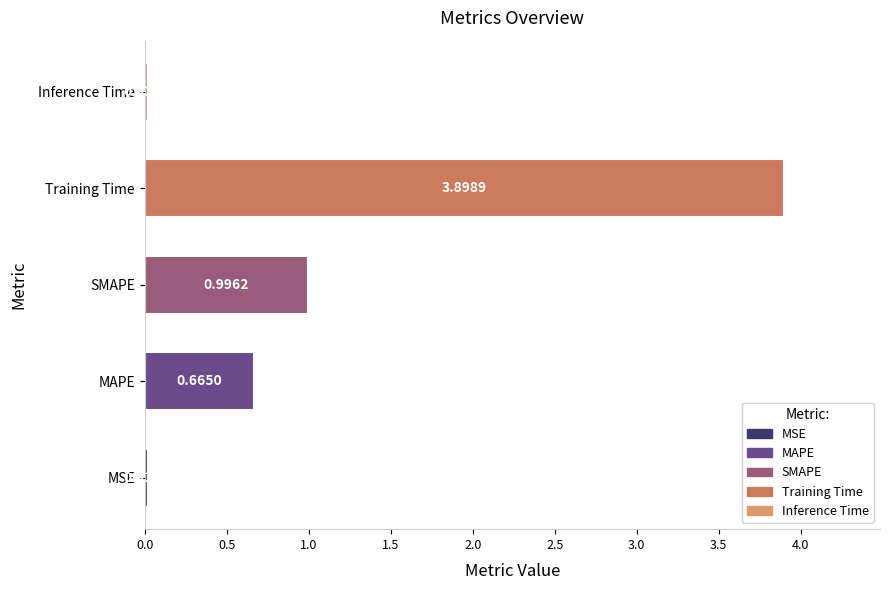

Between SMAPE and MSE, which is larger?

SMAPE